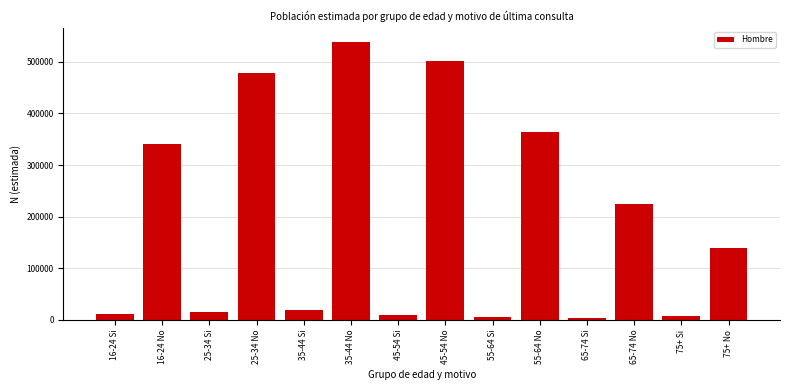

What is the maximum value shown in the chart?

538704